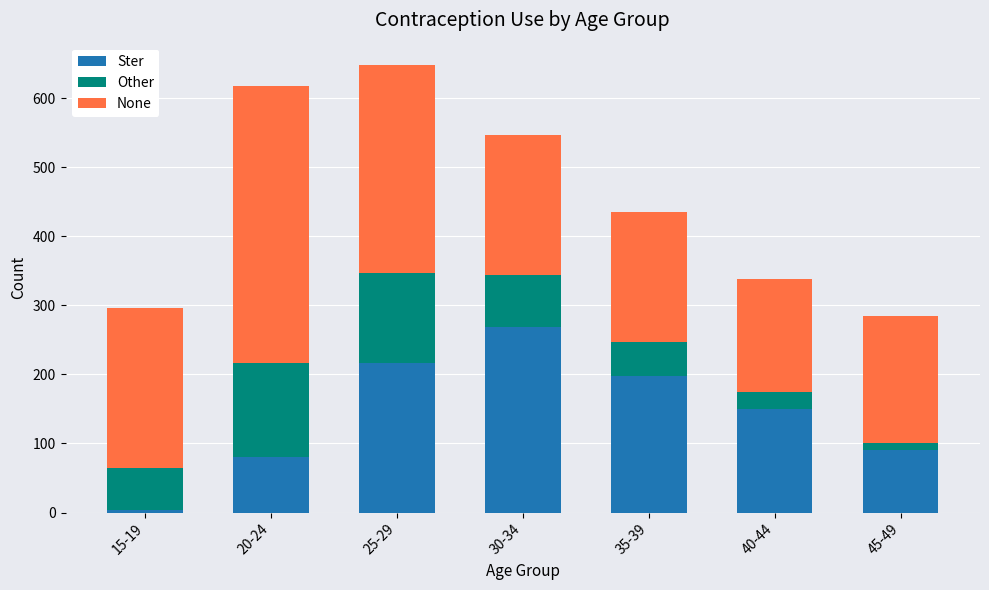

Is it true that Ster equals 217 at 40-44?

False